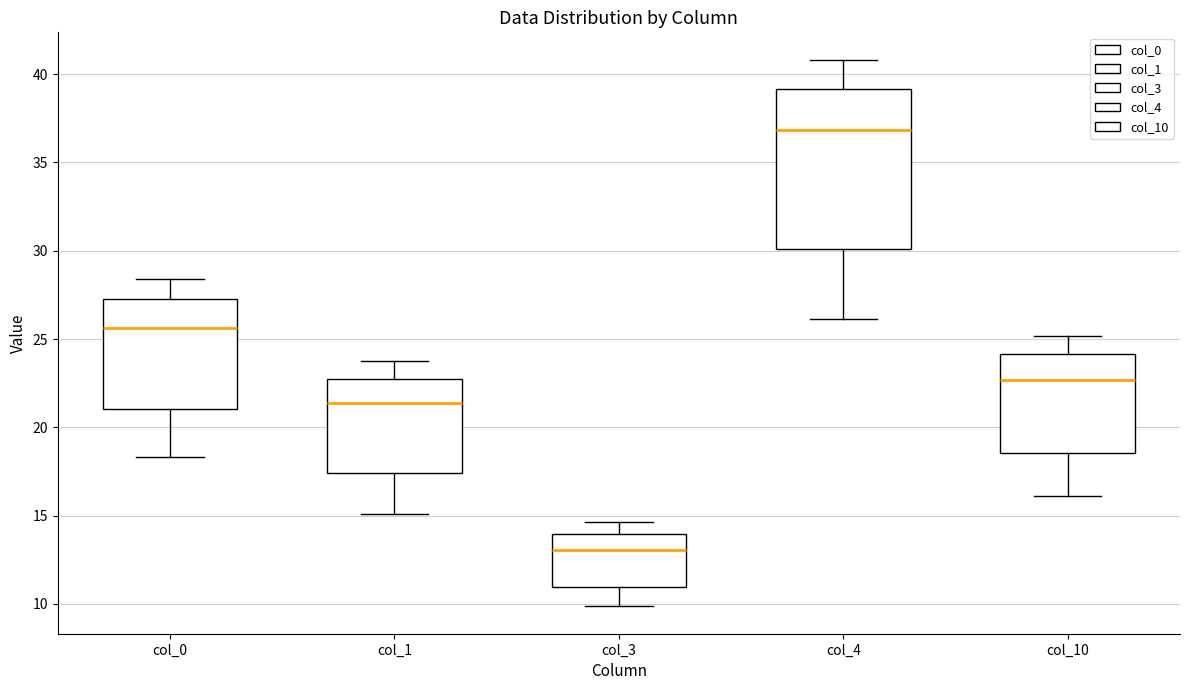

Reading left to right, read every box against the y-axis: the position of its median line, the range the box covers, and the ends of its whiskers. The values are not printed on the chart, so give them approximately, as read against the axis.

col_0: median 25.5, box 21.0 to 27.5, whiskers 18.5 to 28.5
col_1: median 21.5, box 17.5 to 23.0, whiskers 15.0 to 24.0
col_3: median 13.0, box 11.0 to 14.0, whiskers 10.0 to 14.5
col_4: median 37.0, box 30.0 to 39.0, whiskers 26.0 to 41.0
col_10: median 22.5, box 18.5 to 24.0, whiskers 16.0 to 25.0